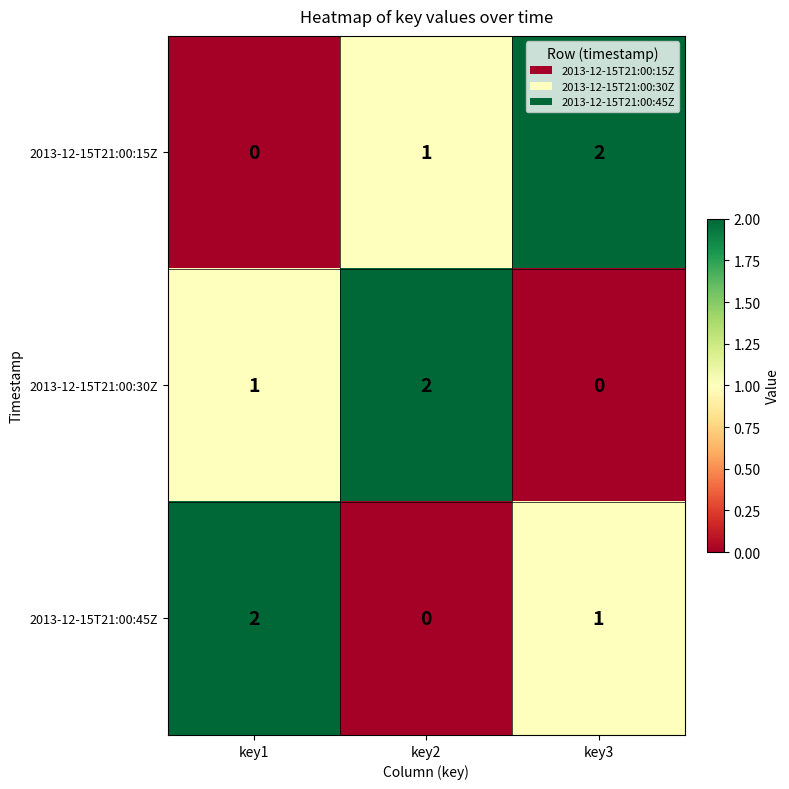

The value of 2013-12-15T21:00:30Z at key3 is 1. True or false?

False